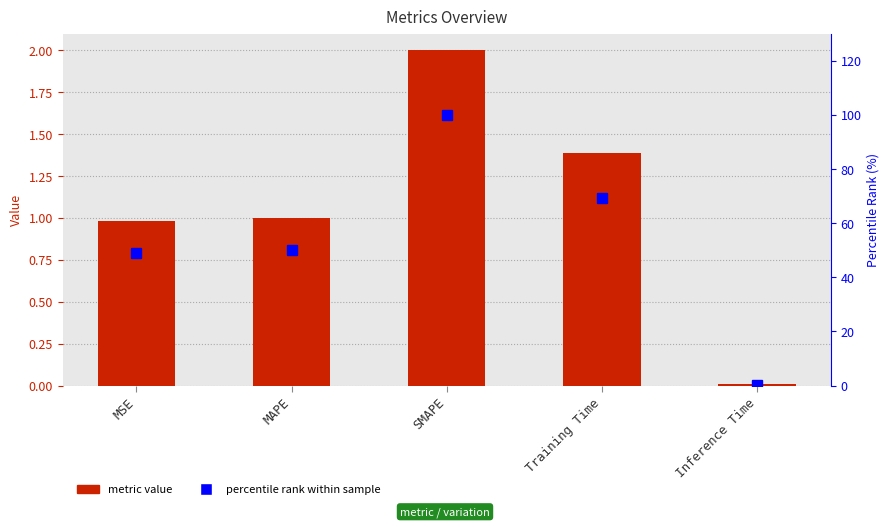

True or false: col_1 has a value of 0.0 at Inference Time.

False